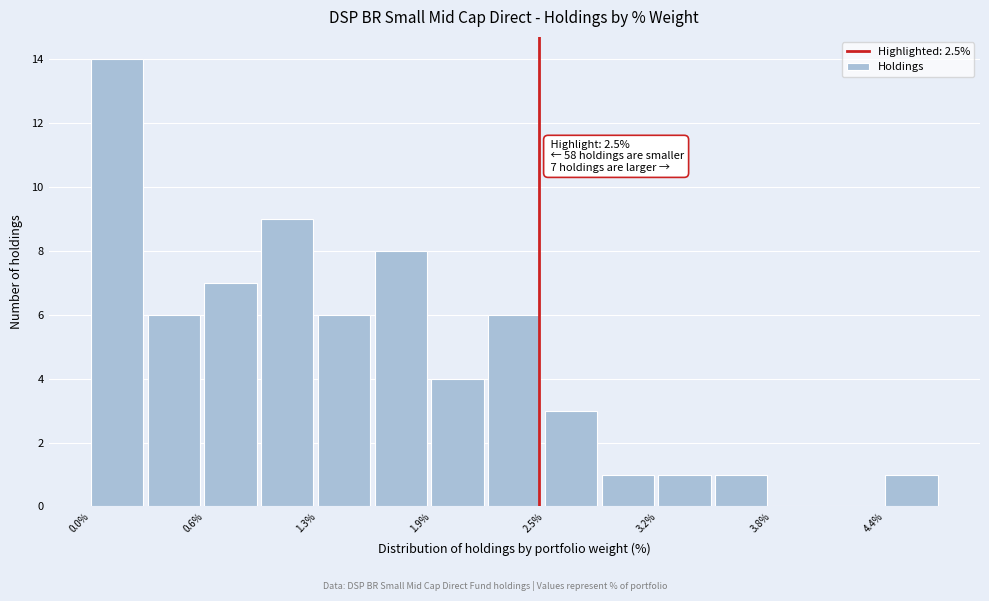

Read against the x-axis, roughly where is the centre of the tallest bar?

0.2